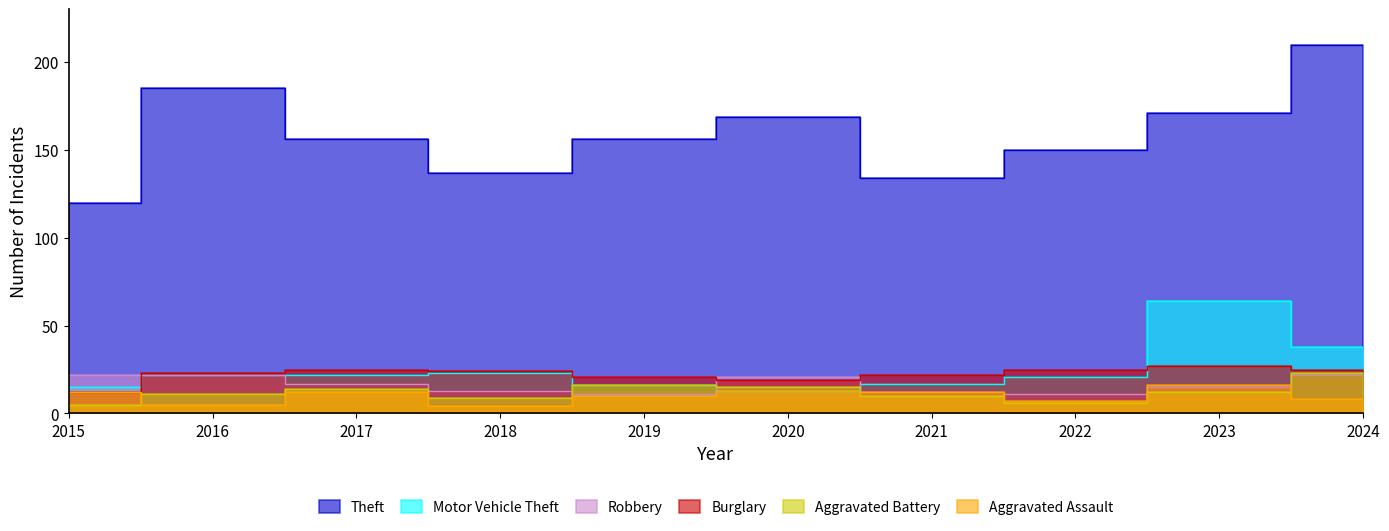

In Robbery, how many points are lower than both neighbors (excluding endpoints)?

2